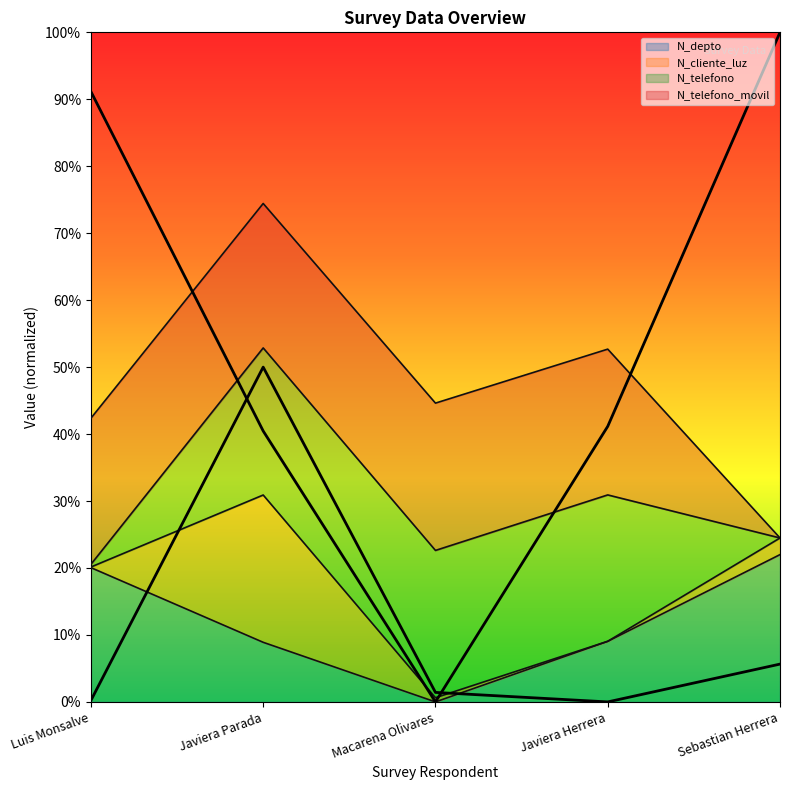

How many times do N_cliente_luz and N_depto cross each other?

2